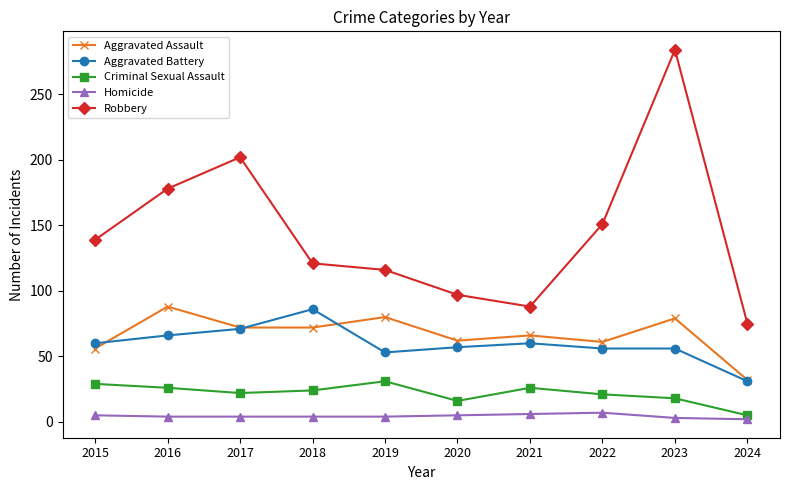

Count the number of data series in this chart.

5